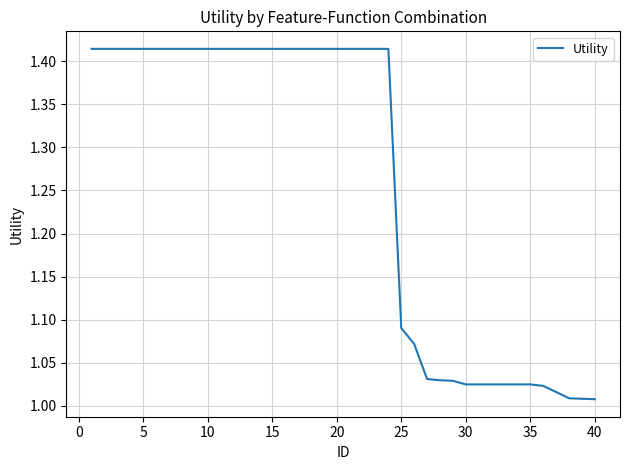

What is the difference between the maximum and minimum values?

0.4